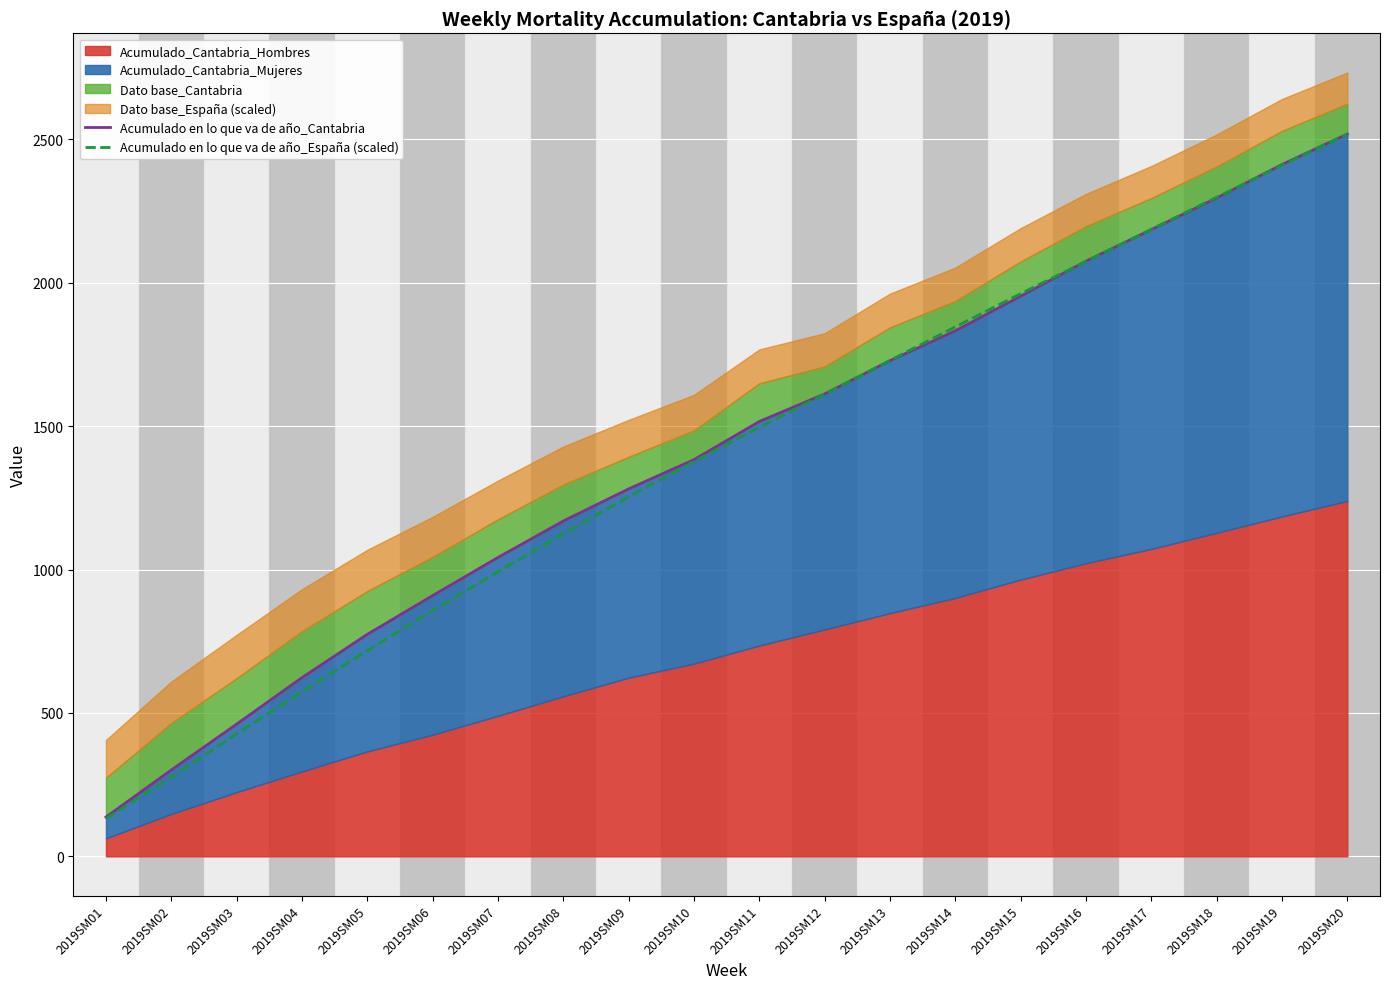

The Acumulado en lo que va de año_Cantabria series shows 209.0 at 2019SM01. True or false?

False